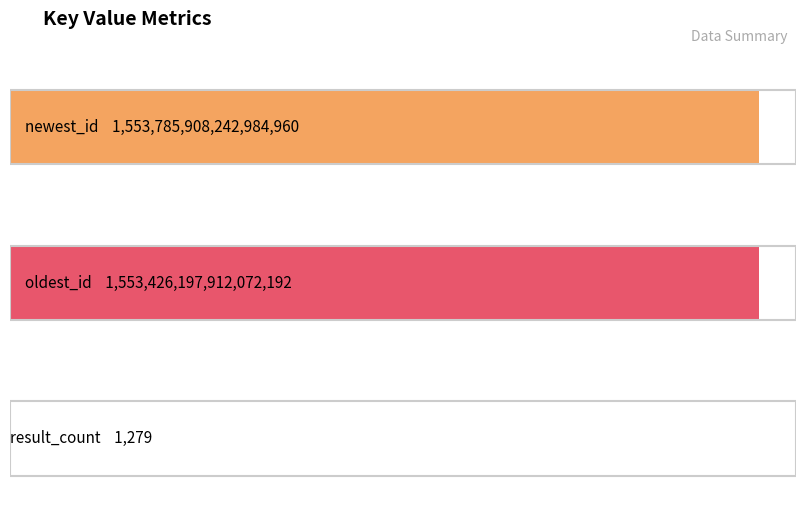

True or false: the data shows 802556762204203392 at oldest_id.

False